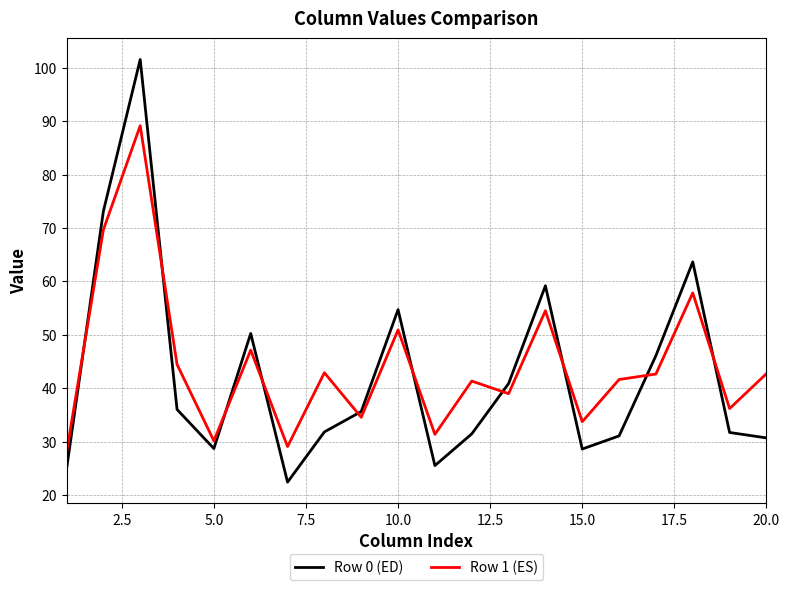

After their last crossing, which series has the higher values: Row 0 (ED) or Row 1 (ES)?

Row 1 (ES)